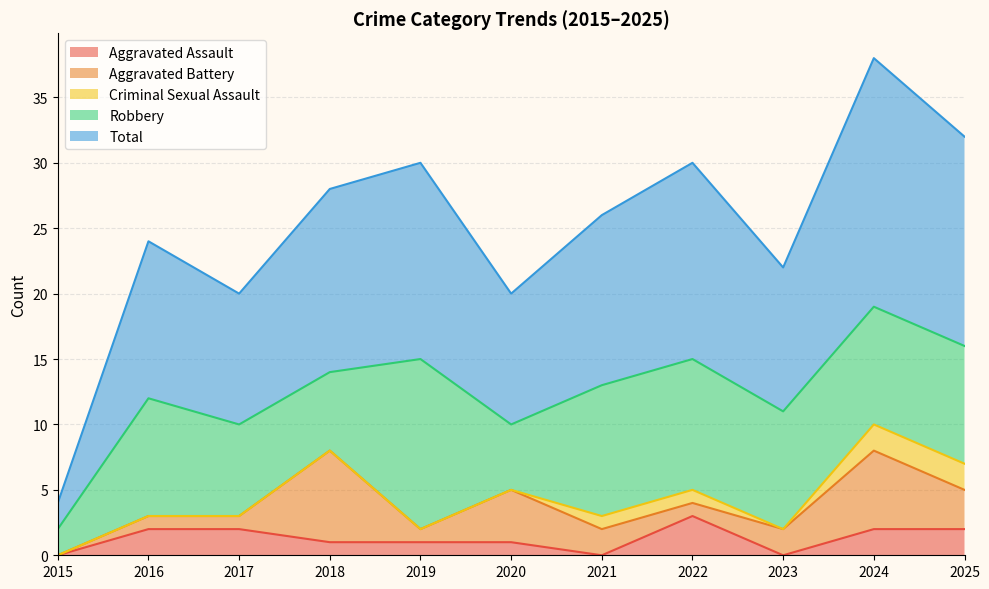

In Aggravated Assault, how many points are lower than both neighbors (excluding endpoints)?

2